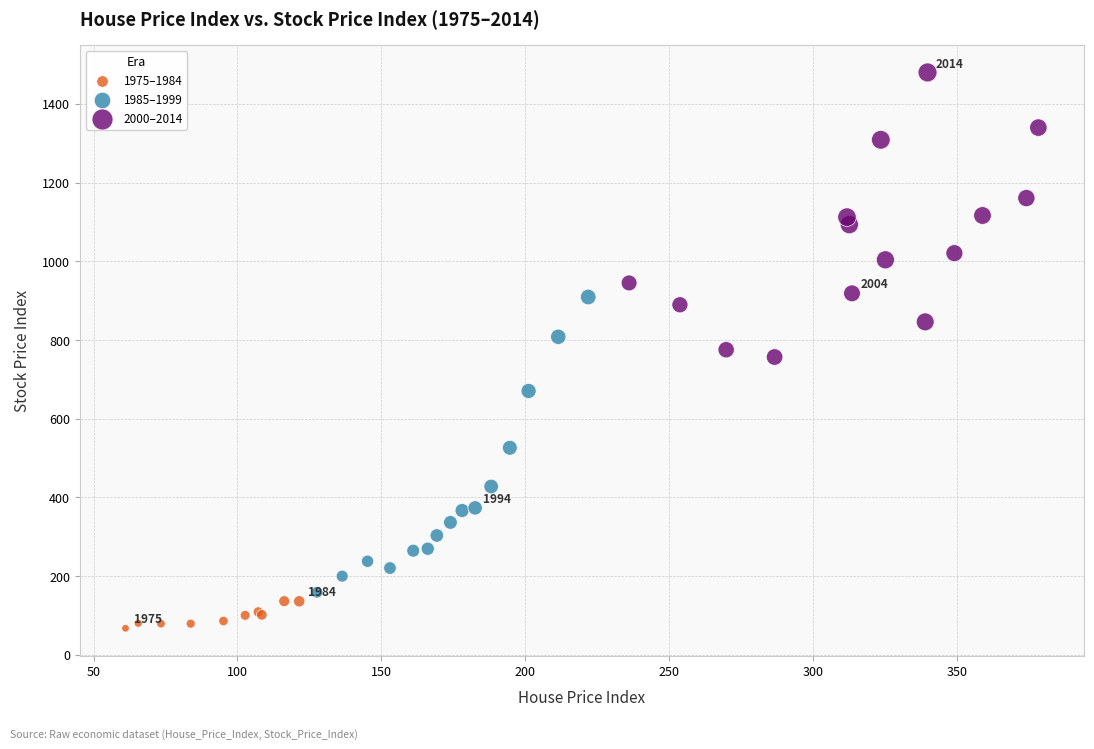

Which series has the largest Y range (max minus min)?

1985–1999